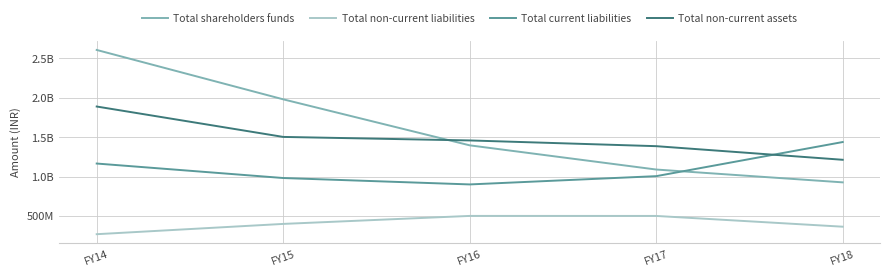

What is the value of the Total non-current assets point at the 2nd from the left?

1503286000.0